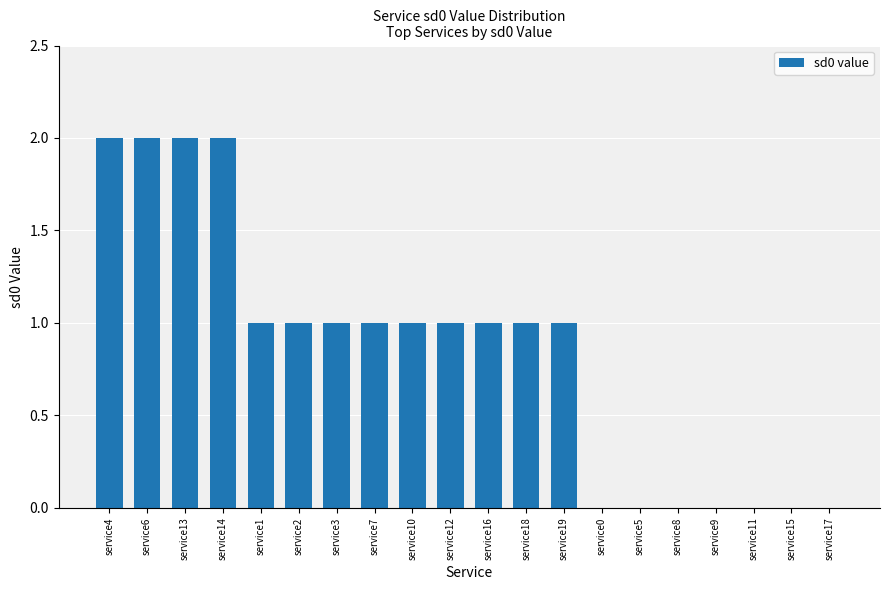

True or false: the data shows 1 at service18.

True